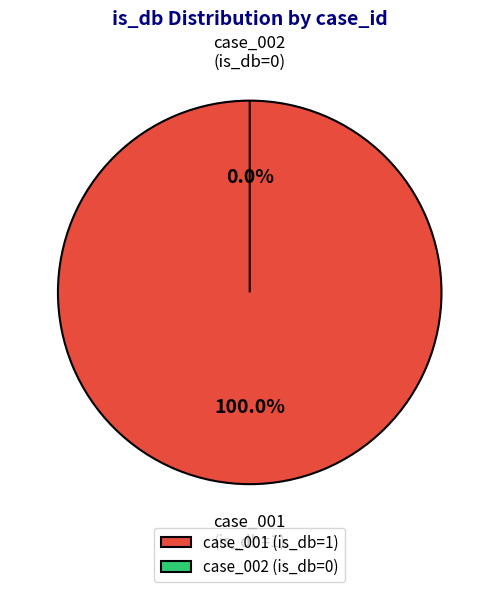

What percentage do case_001 and case_002 together represent?

100.0%